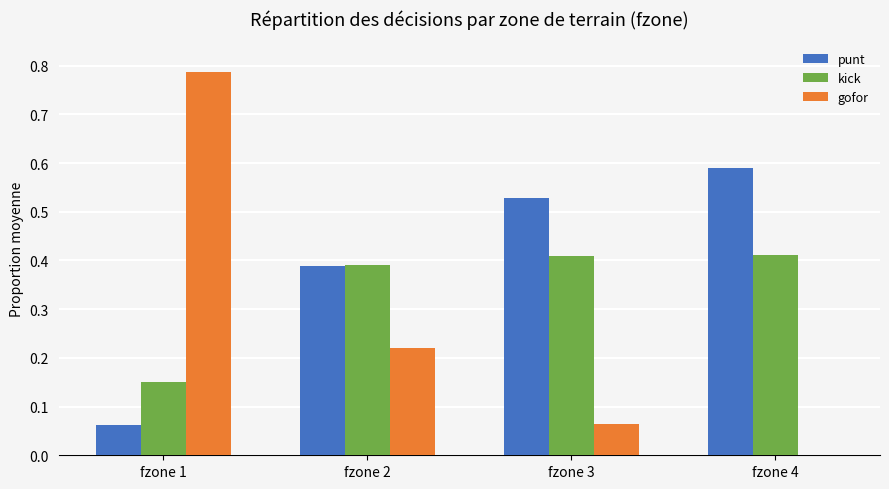

What is the sum of all gofor values?

1.1